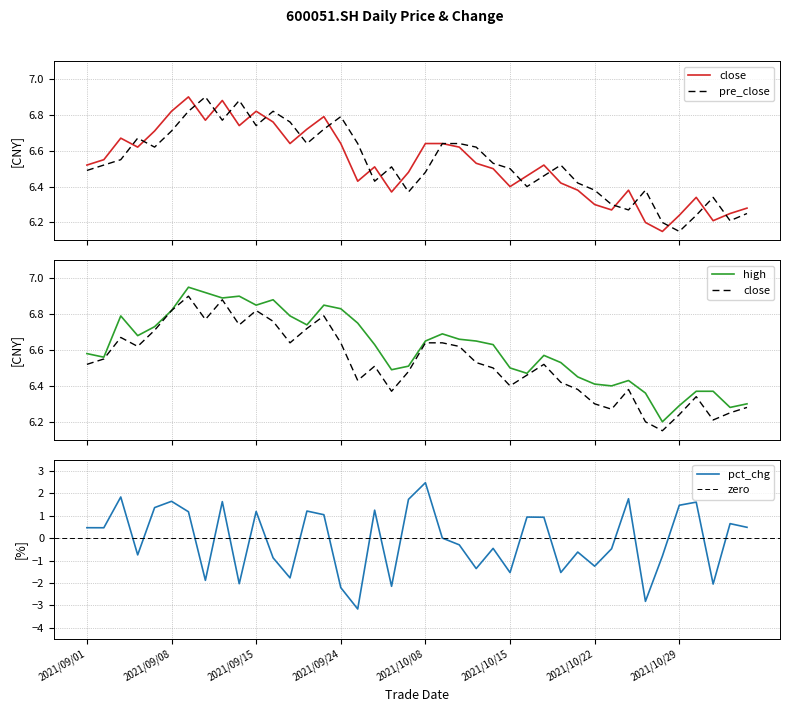

What position from the left is 28?

29